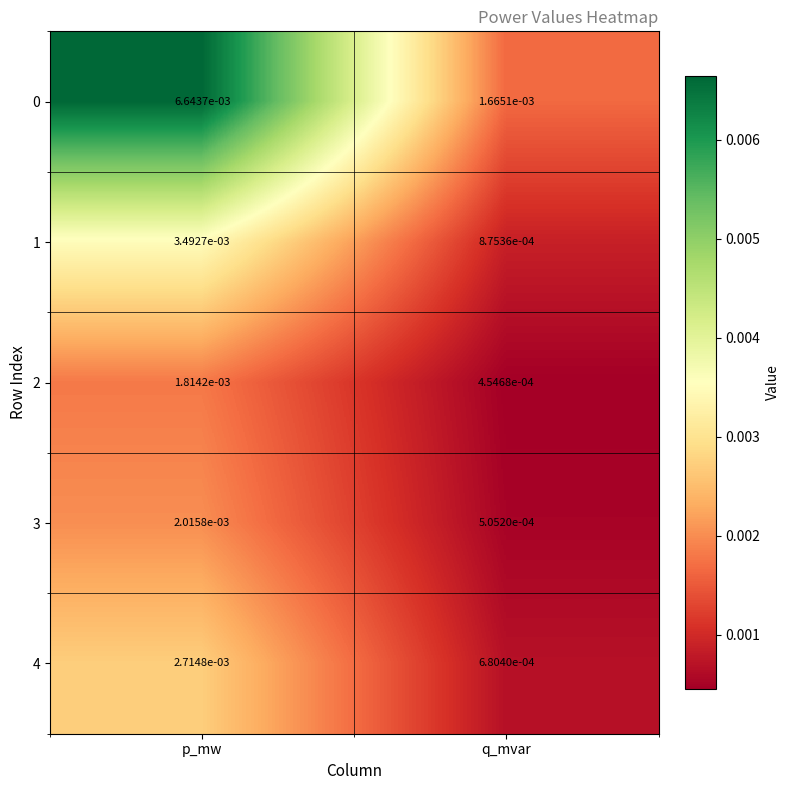

Is the value of 0 at p_mw greater than the value of 1 at q_mvar?

Yes